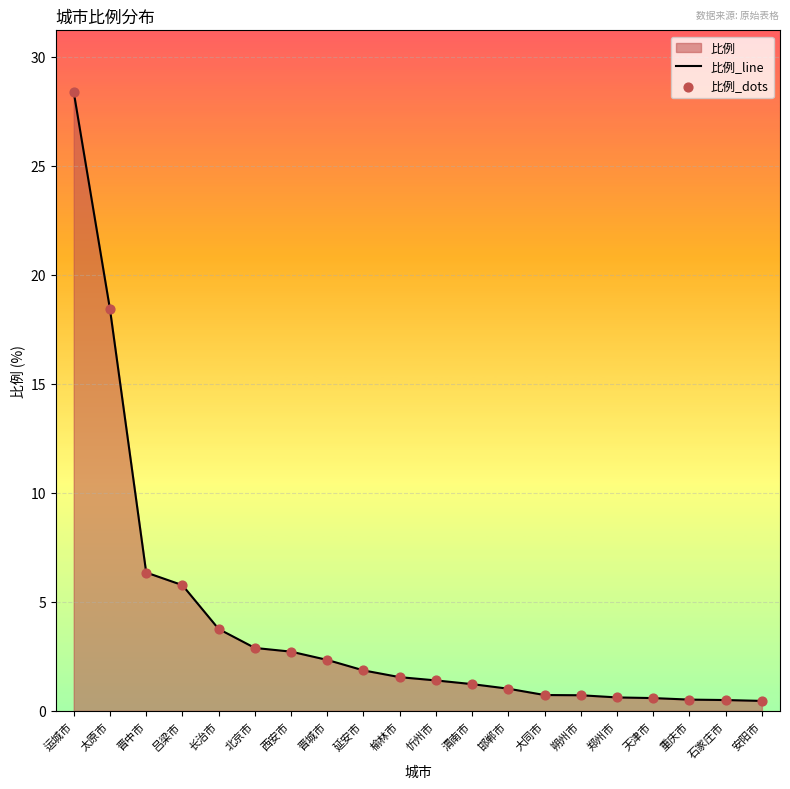

Which series has the largest total across all categories?

比例_line